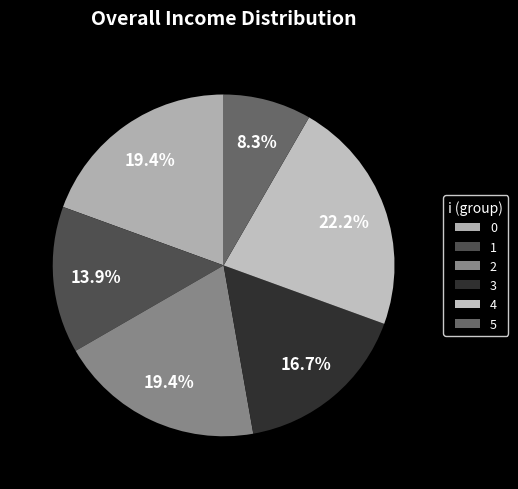

How many slices are in this pie chart?

6